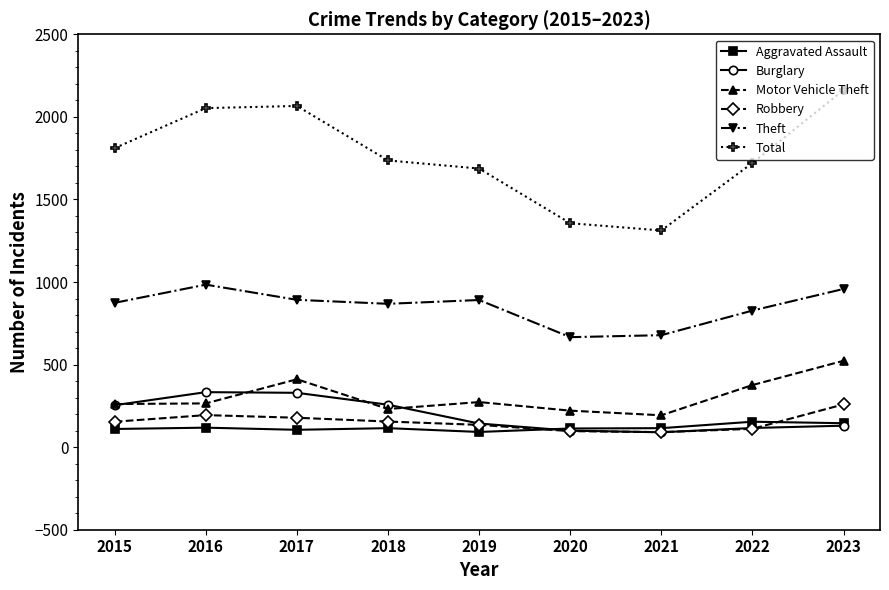

How many series are shown in this chart?

6